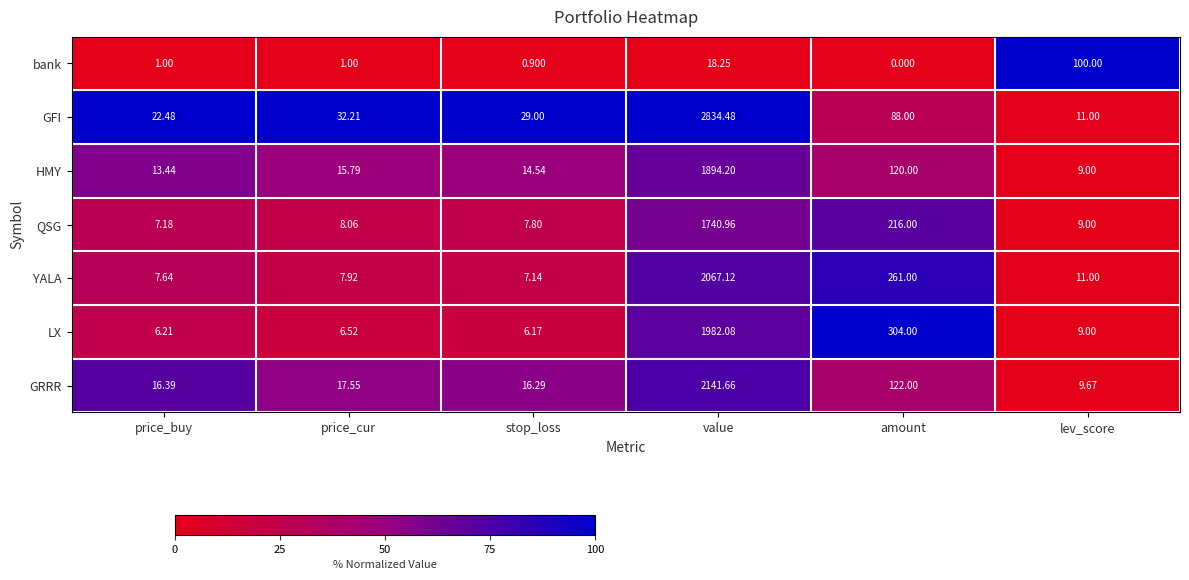

Which series changed the most between value and lev_score?

GFI